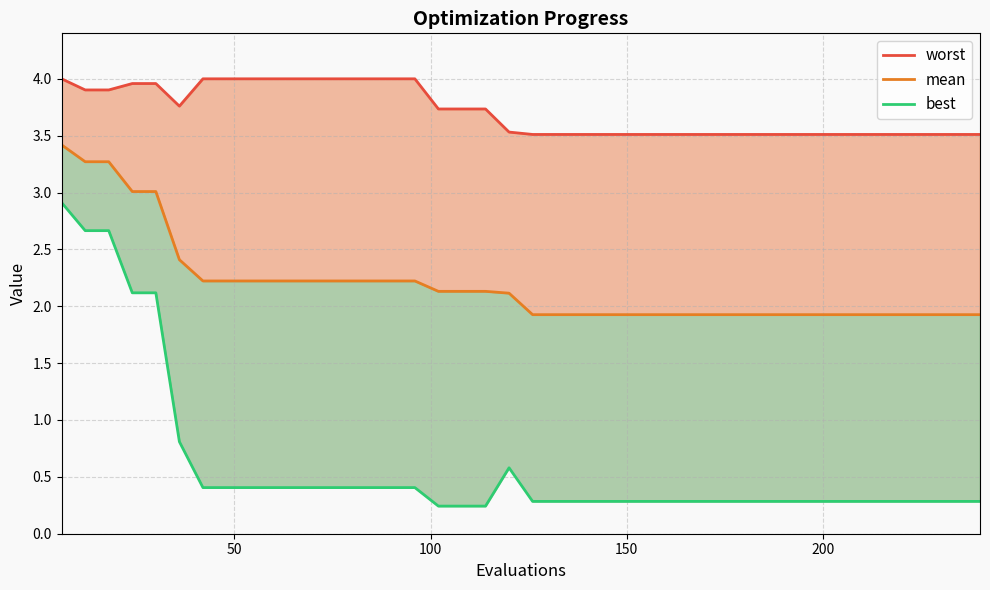

What is the maximum value for best?

2.9